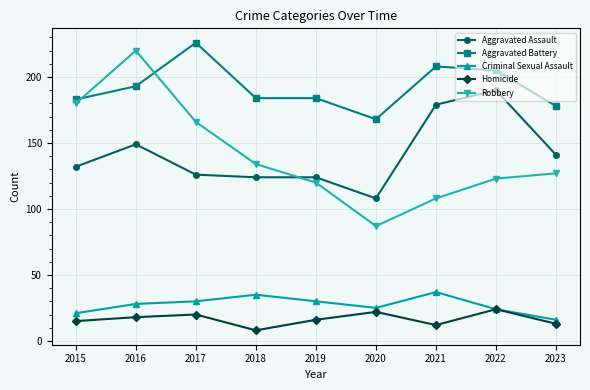

True or false: Aggravated Battery and Homicide cross at least once.

False